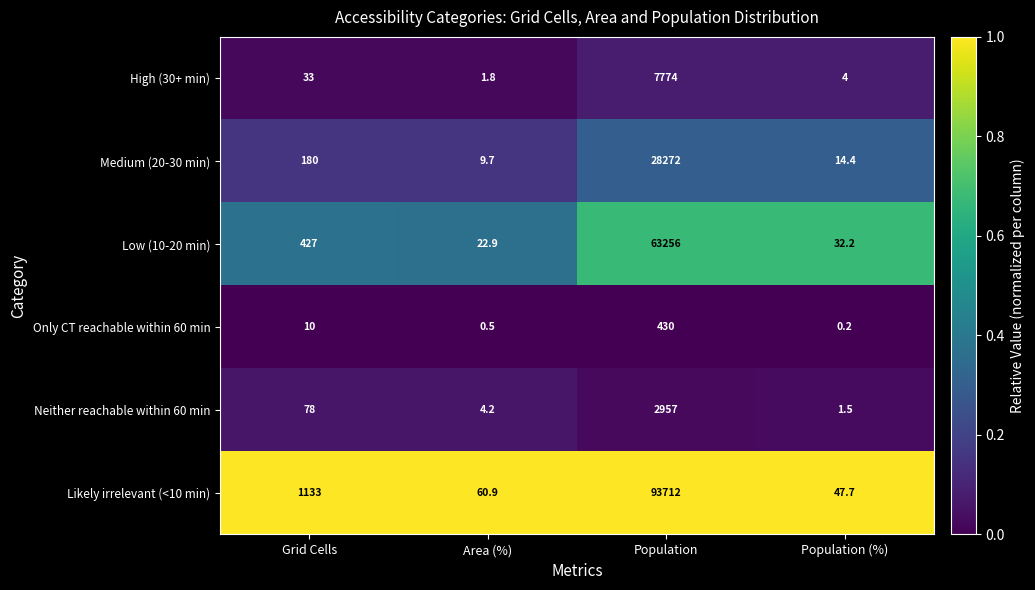

At how many categories does at least one series exceed 0?

4